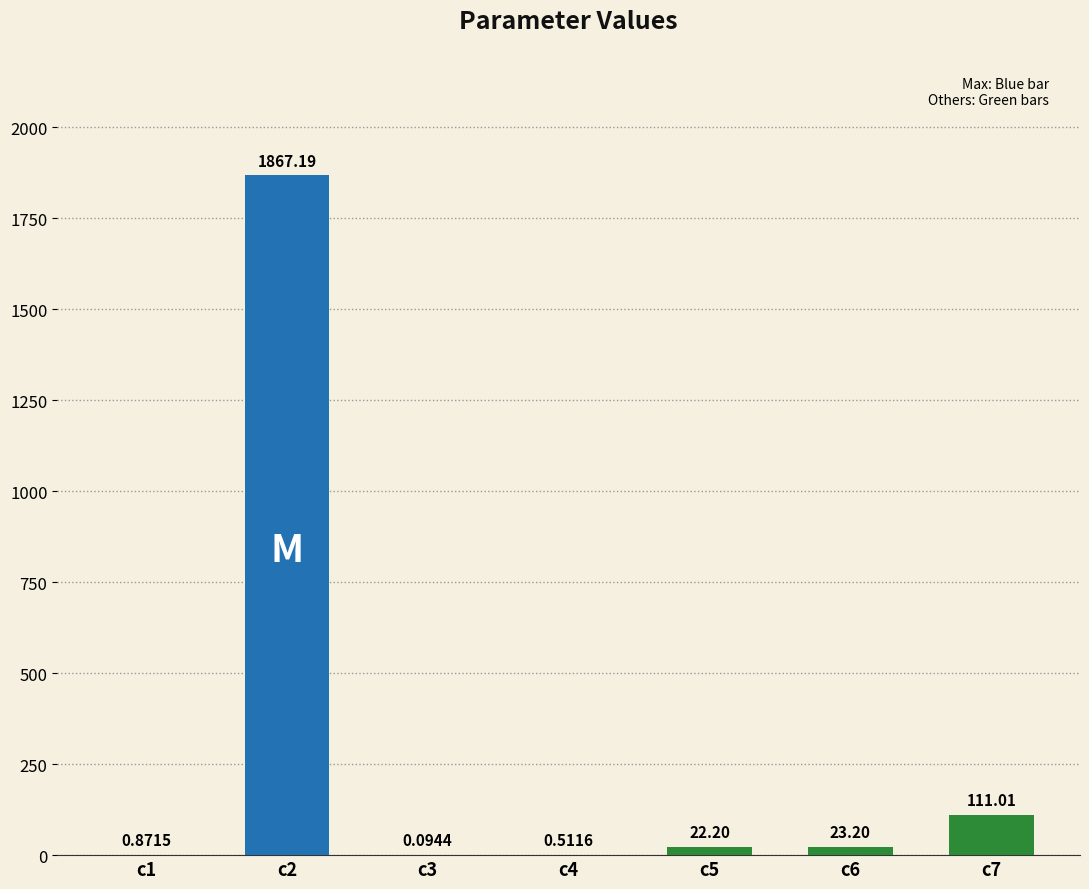

Are the bars grouped side by side (vs. stacked)?

No